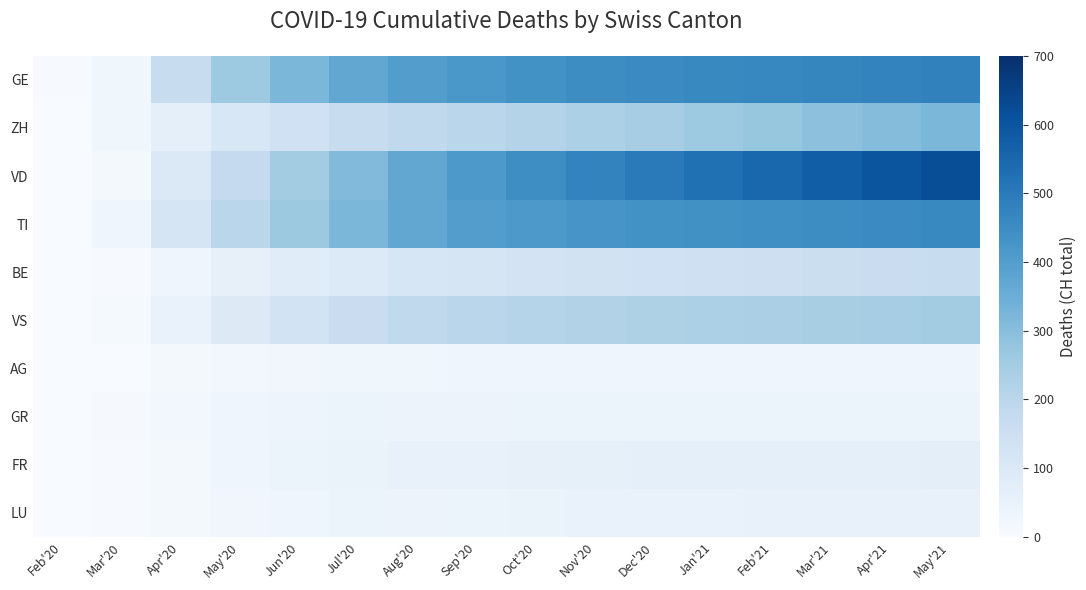

Between Apr'20 and Dec'20, which series saw the biggest shift?

VD